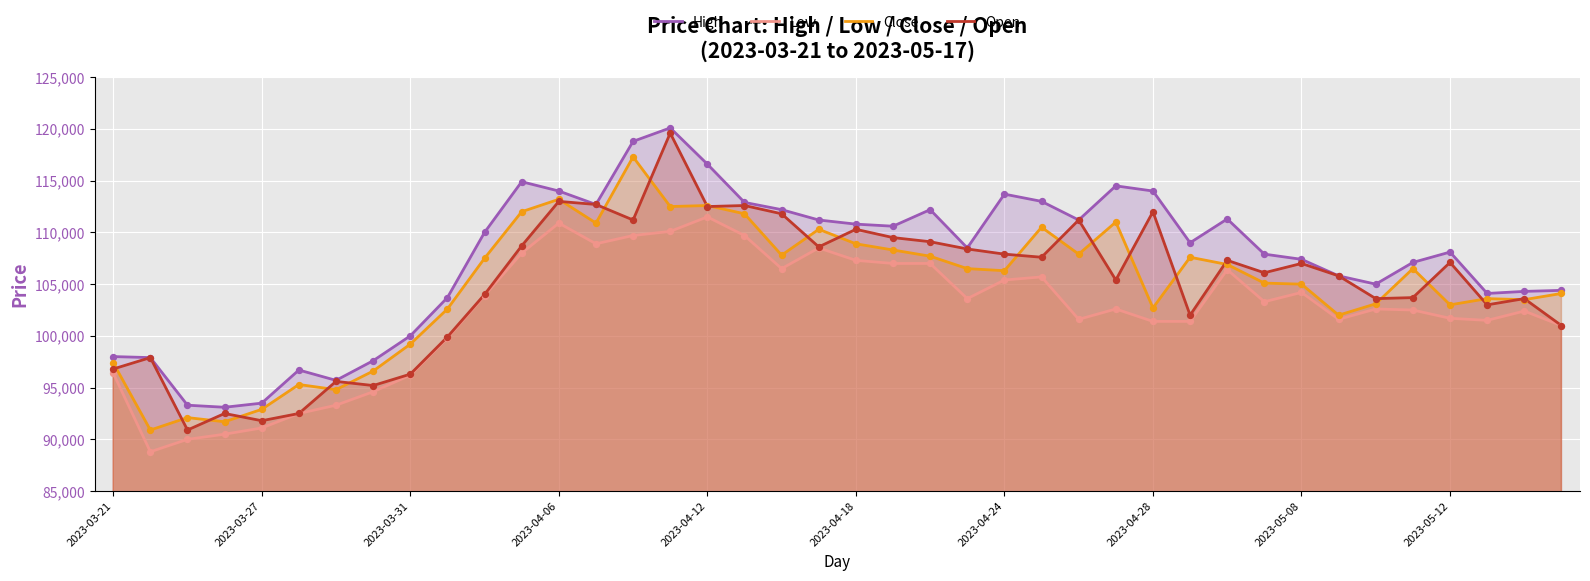

Which series has the largest total across all categories?

High